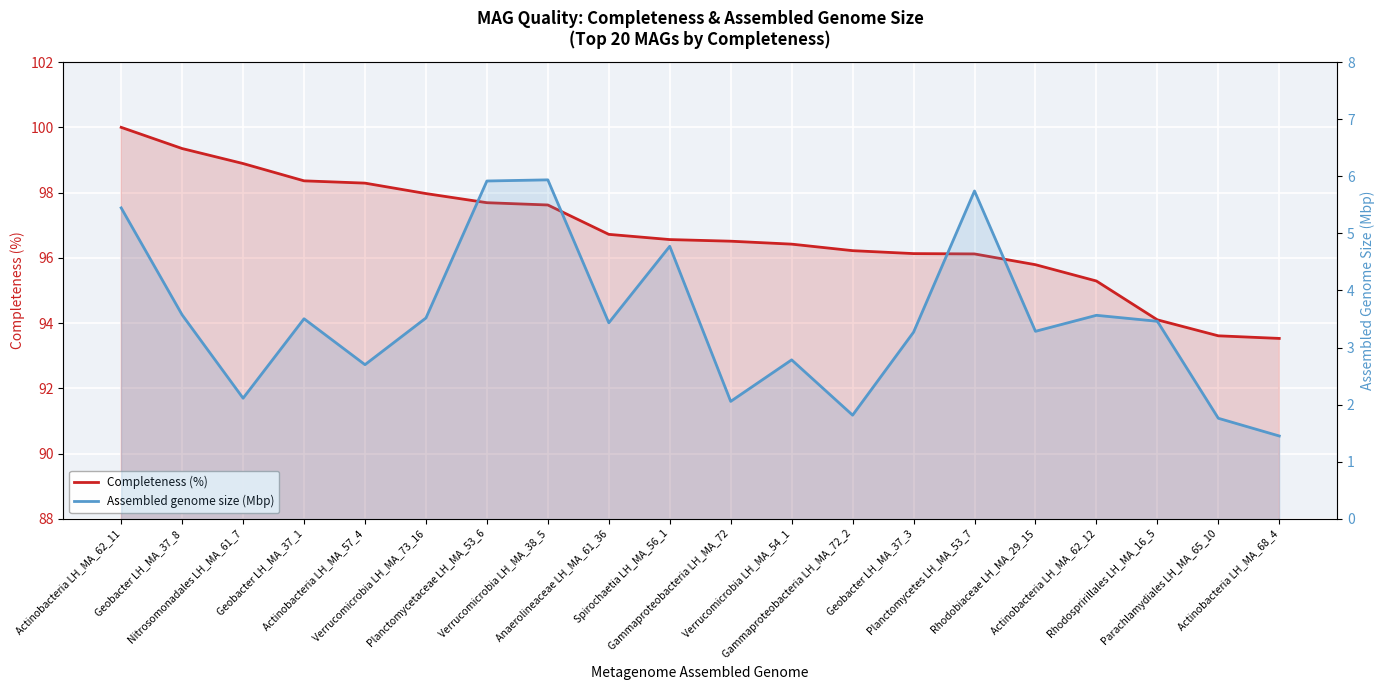

What is the value of the Assembled genome size (Mbp) point at the 1st from the left?

5.4